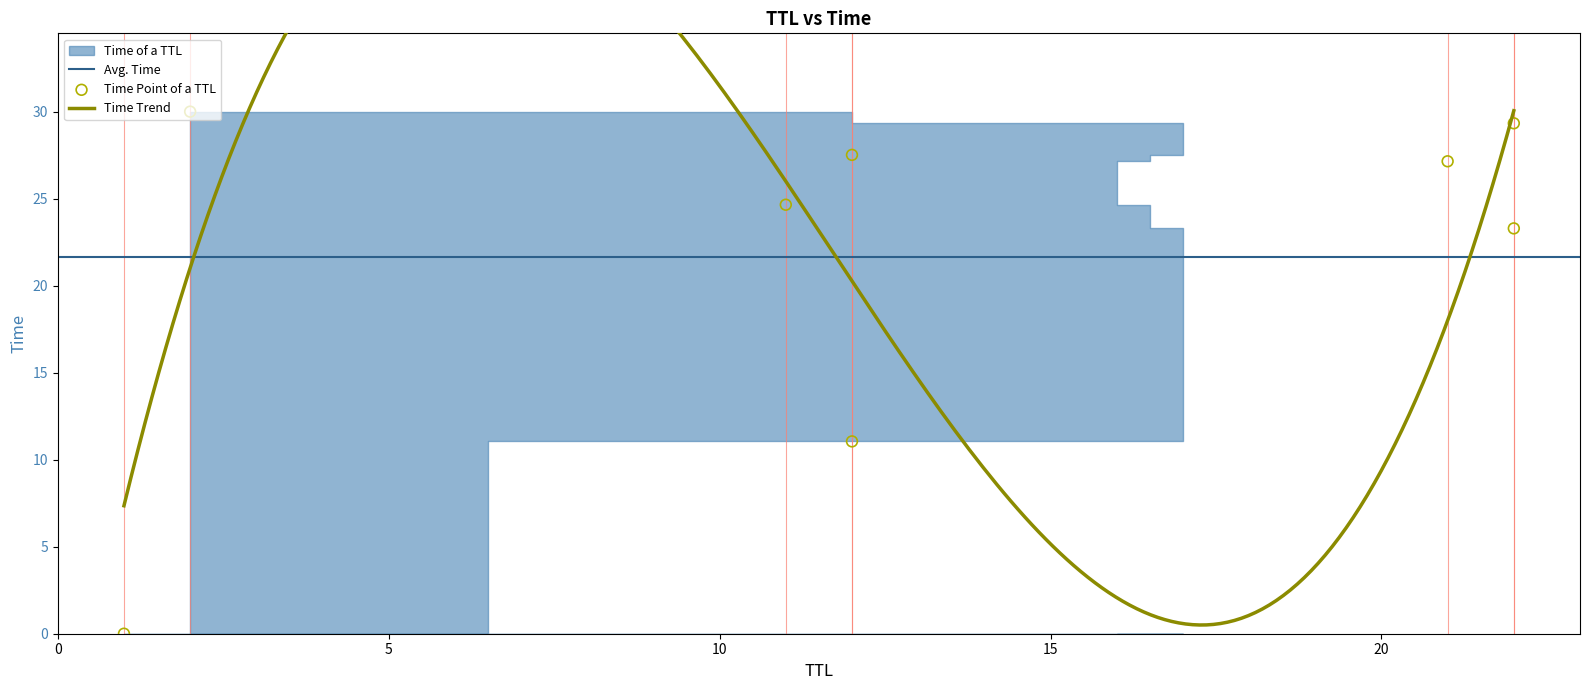

Between 21 and 12, which is larger?

21